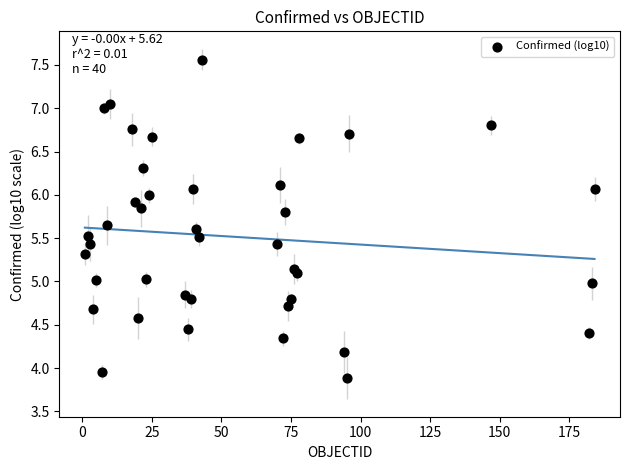

What is the range of X values (max minus min)?

183.0